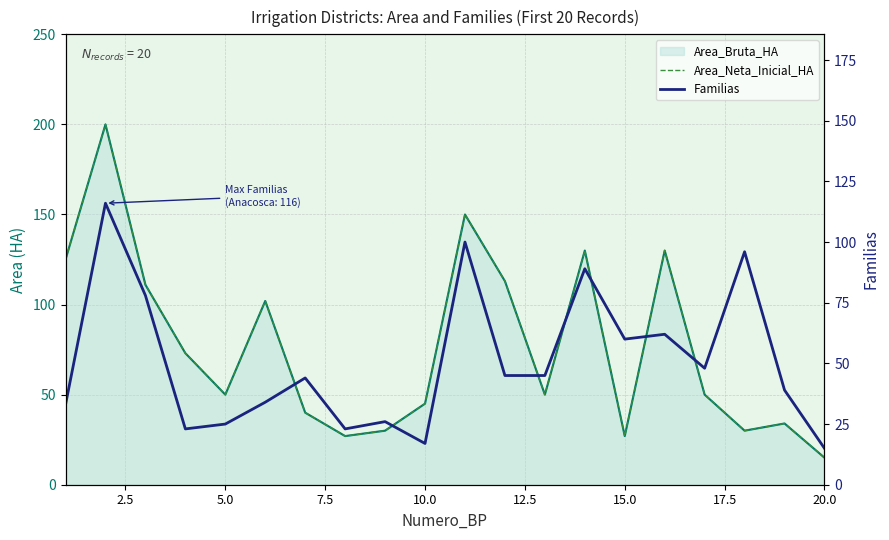

How many data points does each series have?

20